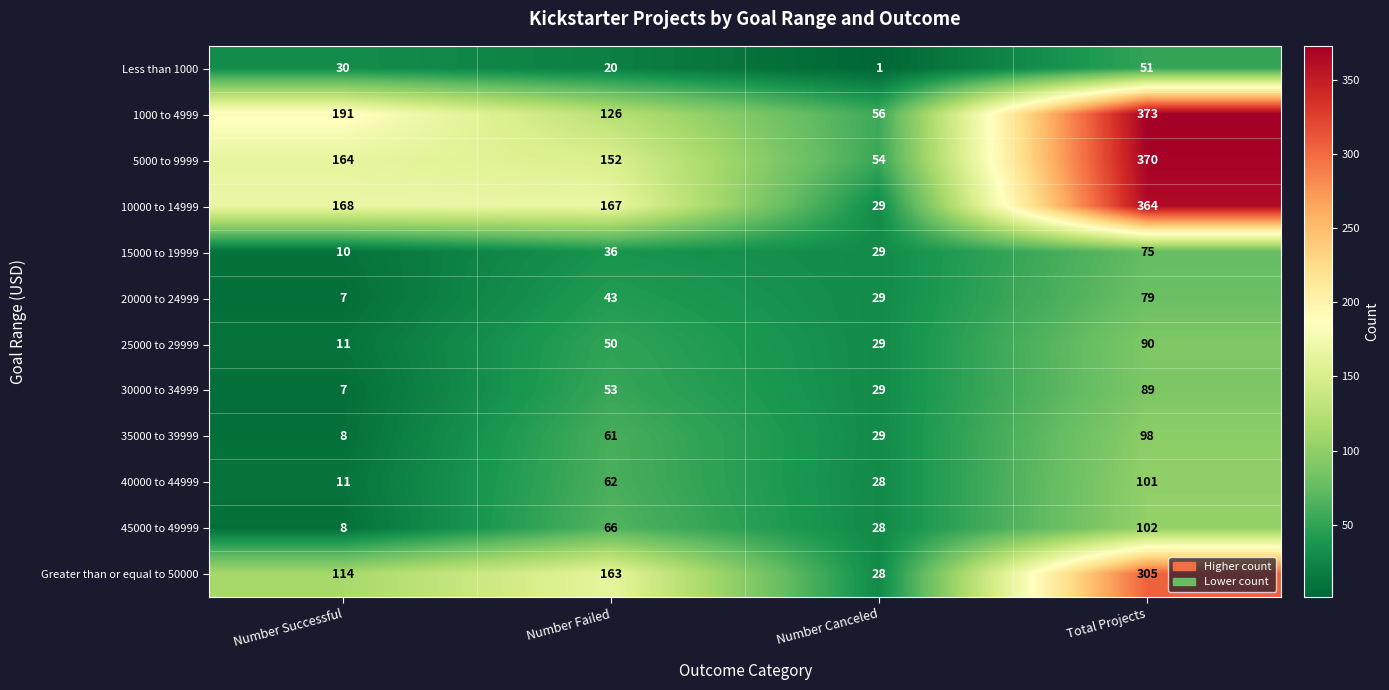

Which series has the widest spread of values?

10000 to 14999